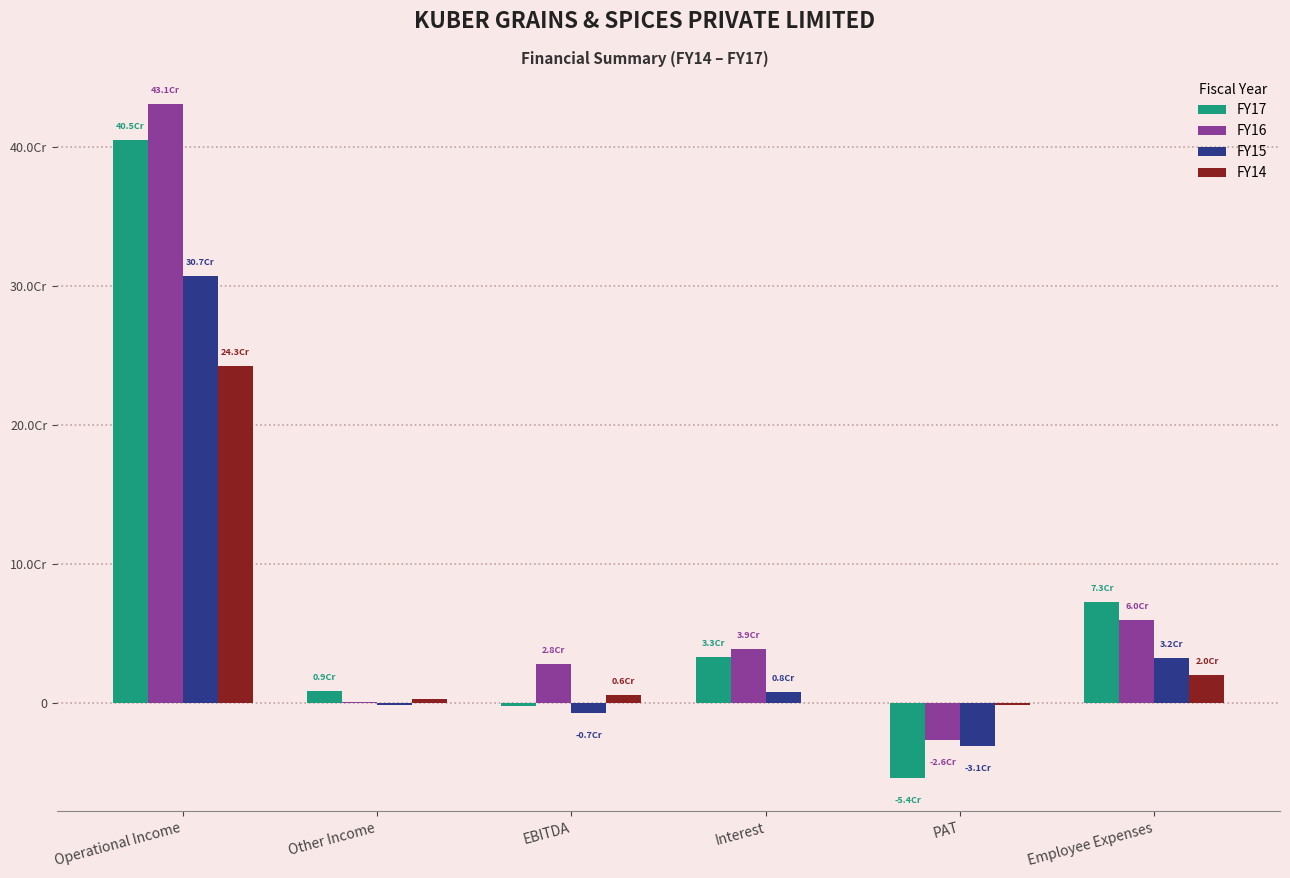

At which category is the sum across all series the highest?

Operational Income